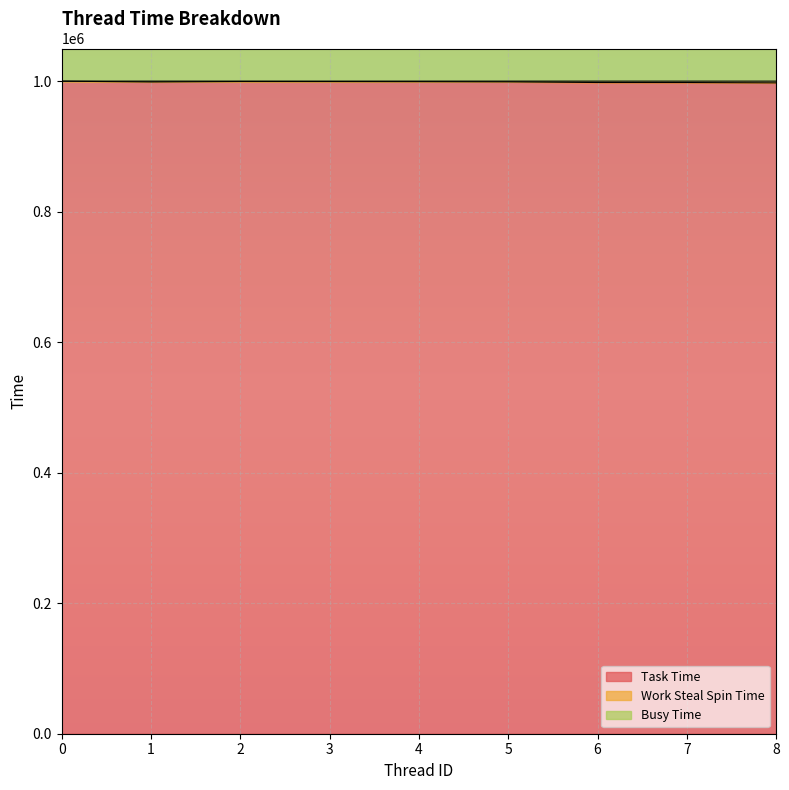

True or false: Work Steal Spin Time and Busy Time cross at least once.

False